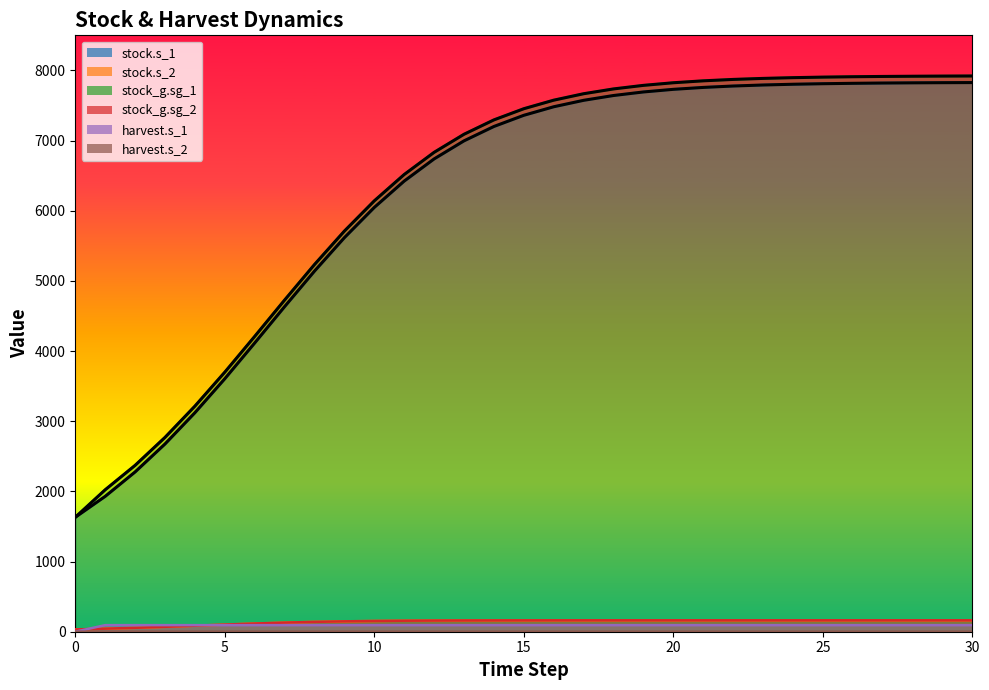

Which series changed the most between 30 and 8?

stock_g.sg_1